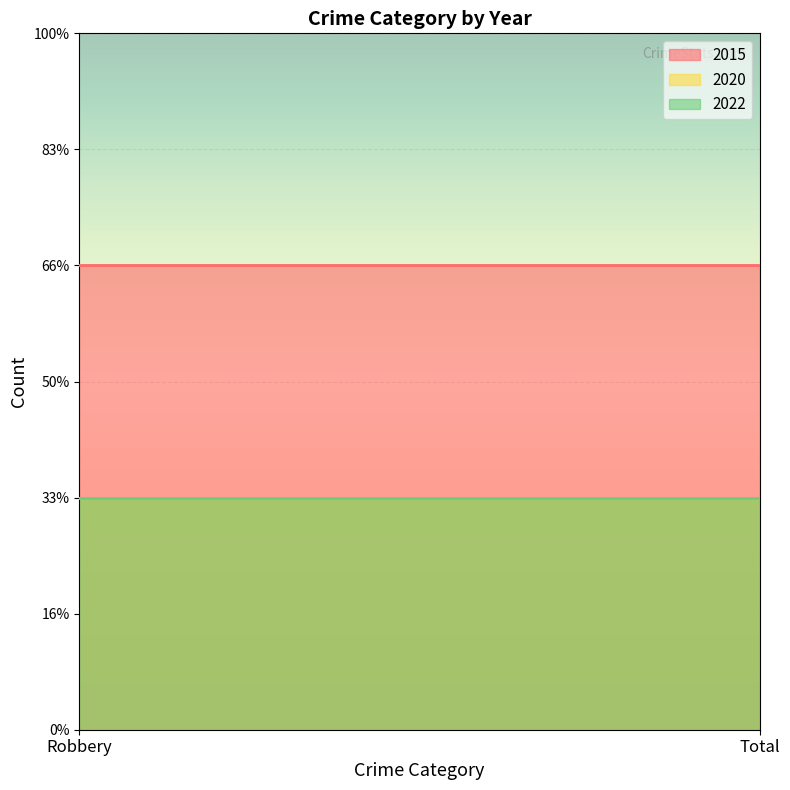

What is the sum of all 2022 values?

2